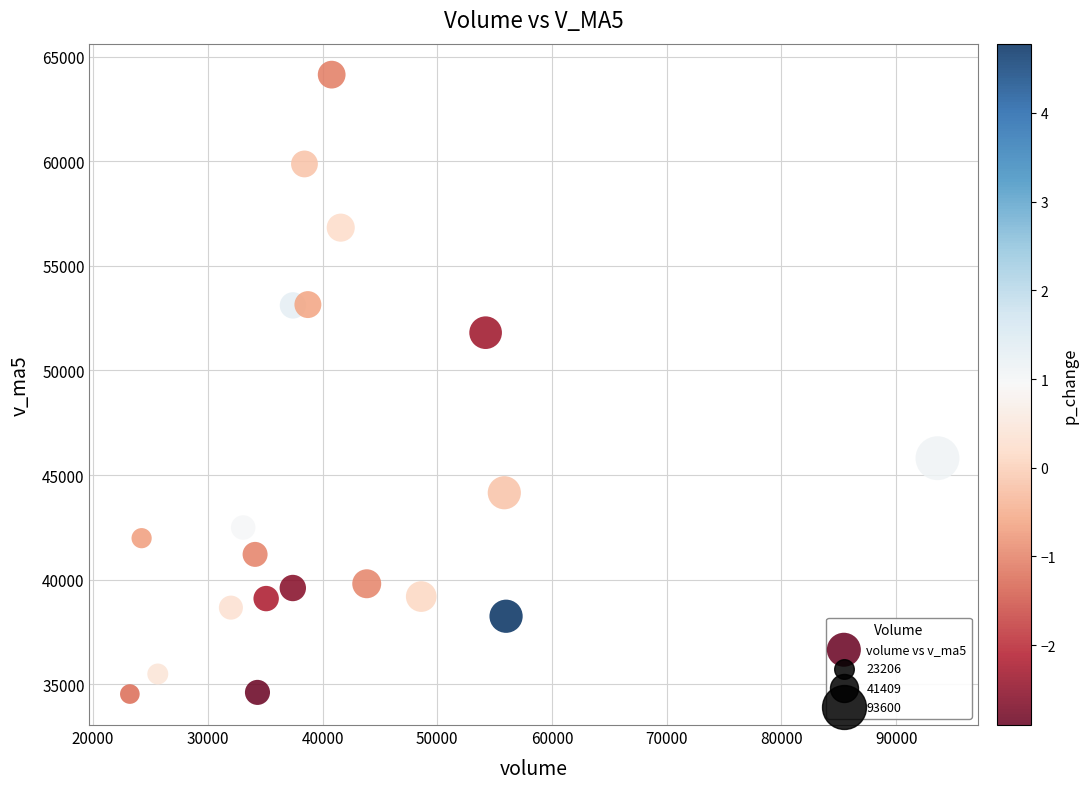

What Y value in the scatter plot is closest to 49337?

51806.3